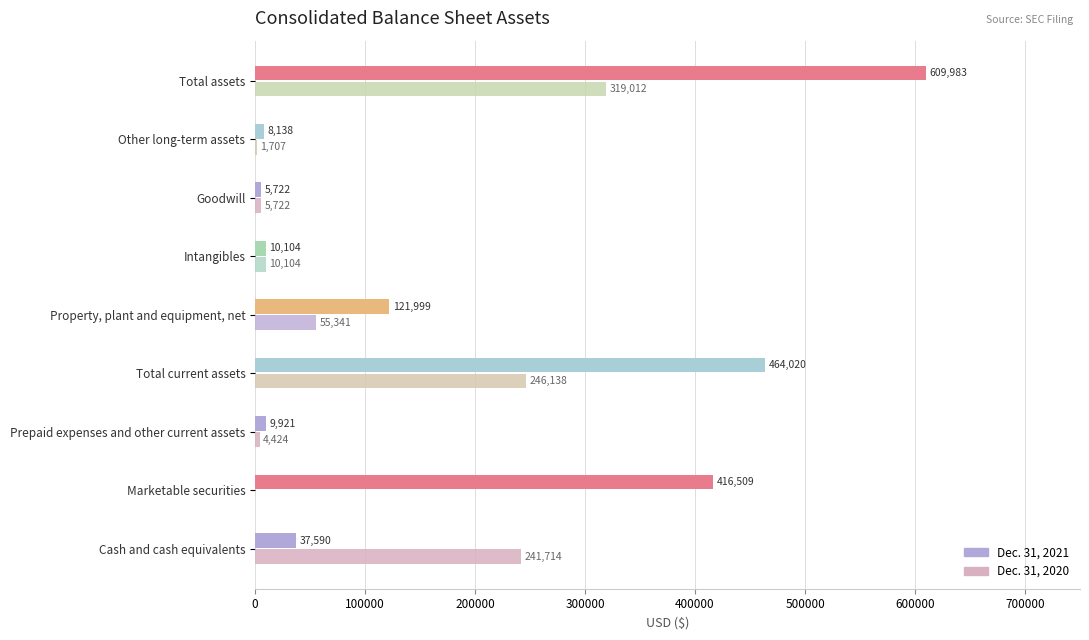

Where is Dec. 31, 2021 nearest to the value 307852?

Marketable securities